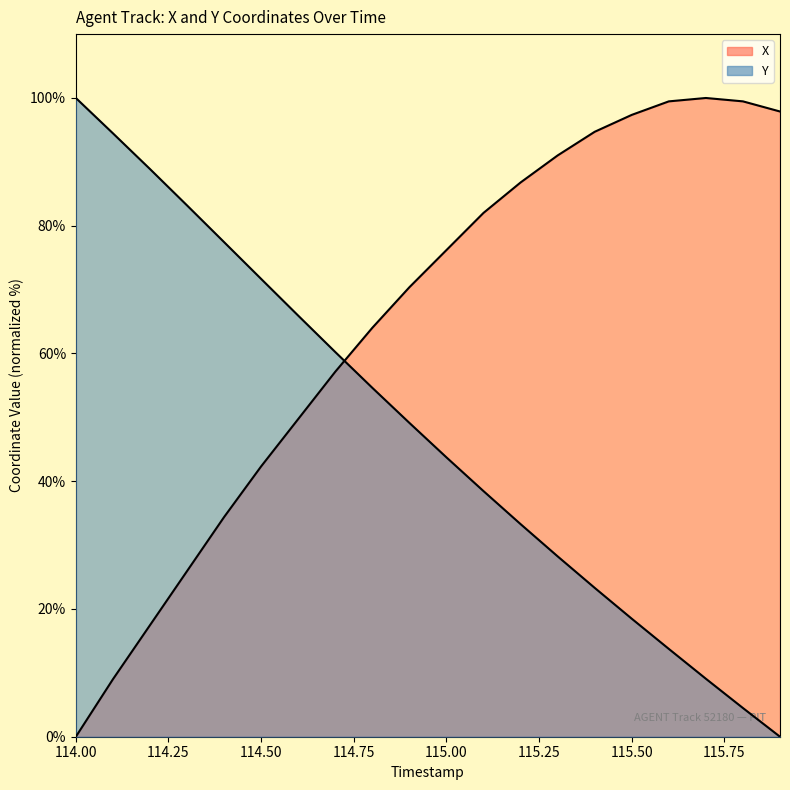

List the series in order of their peak value, highest first.

X, Y